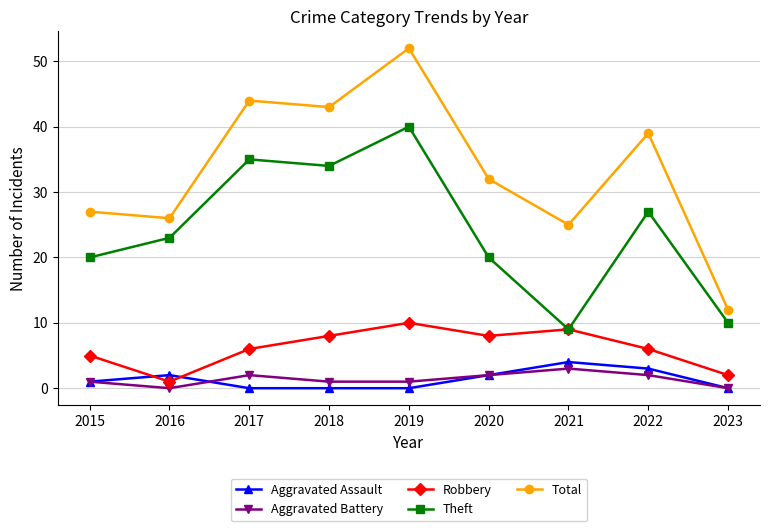

What is the lowest value of the Total series?

12